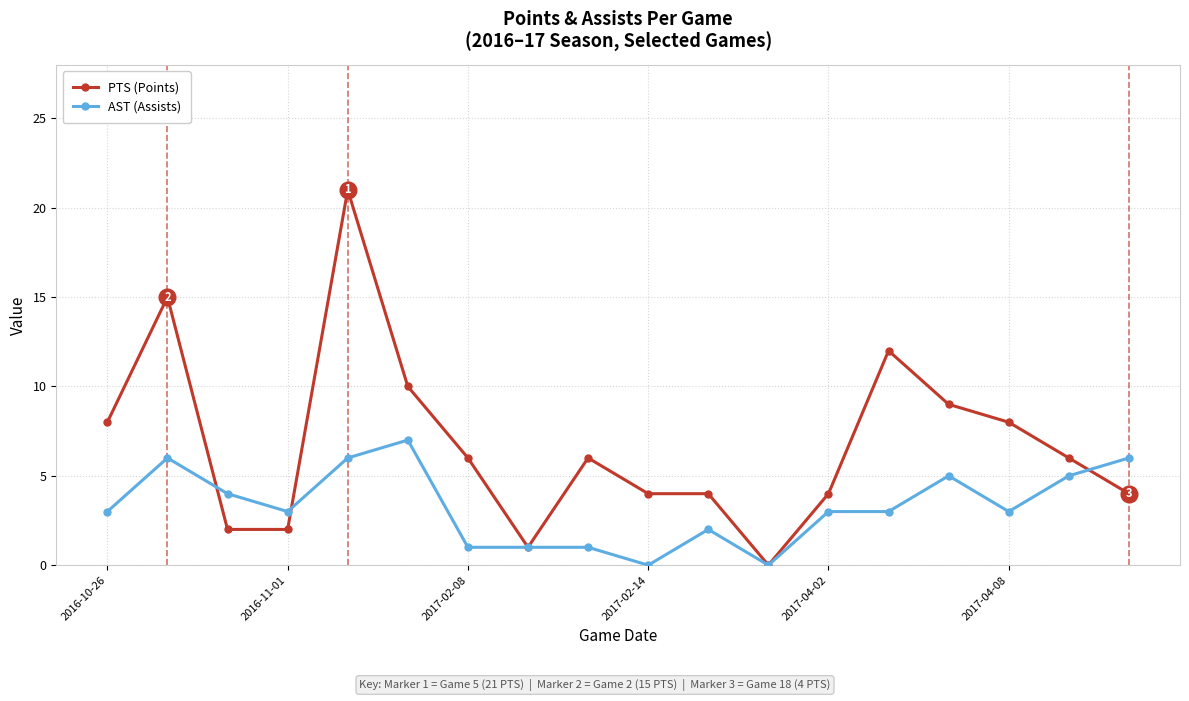

Rank the series by their maximum value, from highest to lowest.

PTS (Points), AST (Assists)